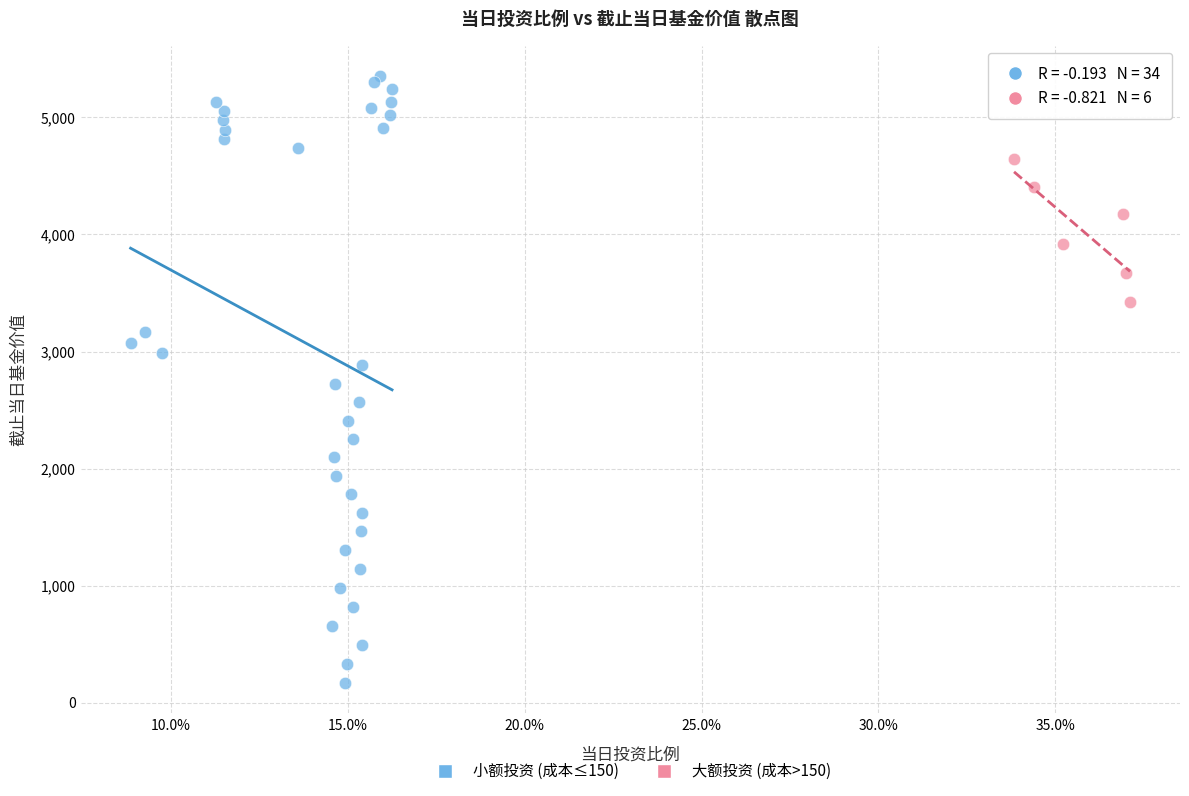

Which series contains the highest Y value?

小额投资 (成本≤150)